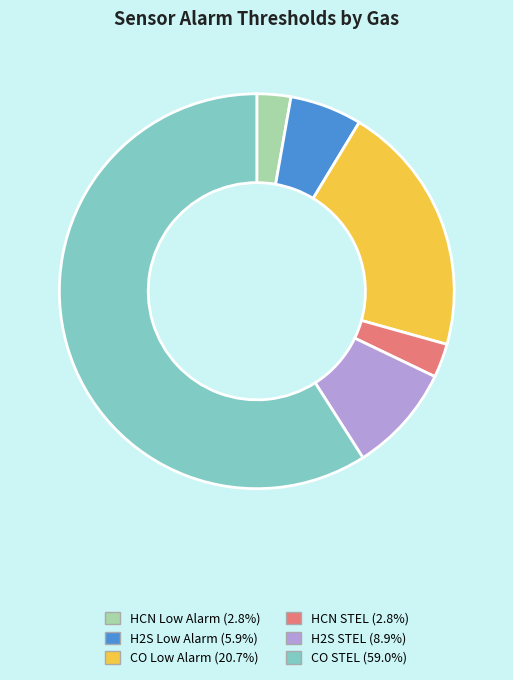

Does any single category account for the majority?

Yes